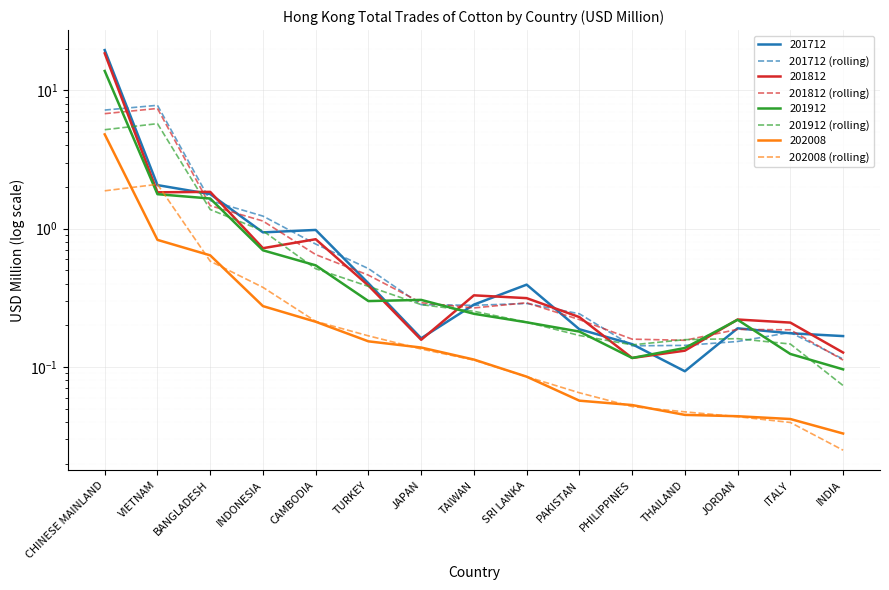

In 201812 (rolling), how many points are lower than both neighbors (excluding endpoints)?

2